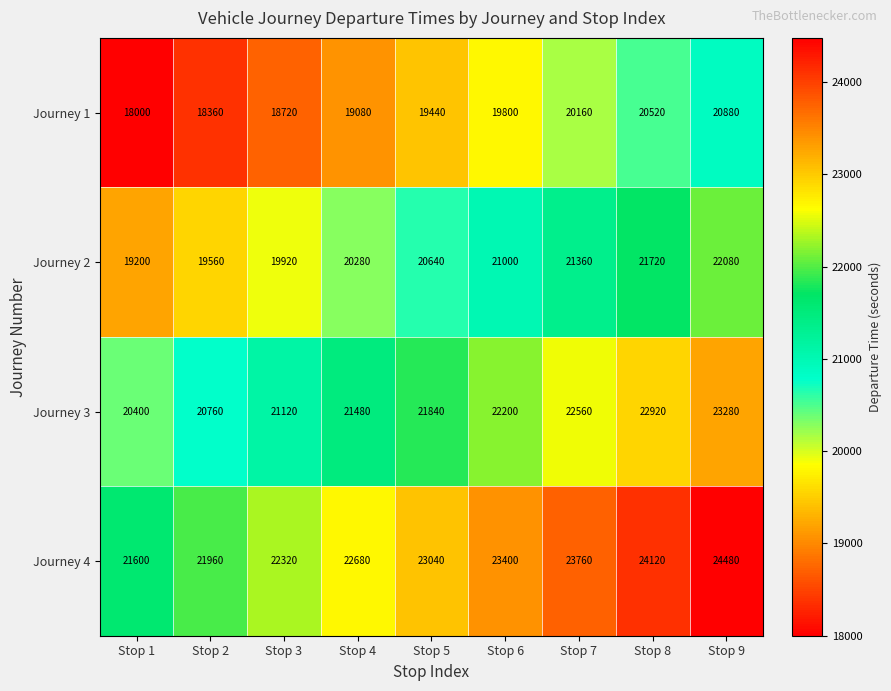

Is it true that Journey 4 equals 8643 at Stop 8?

False